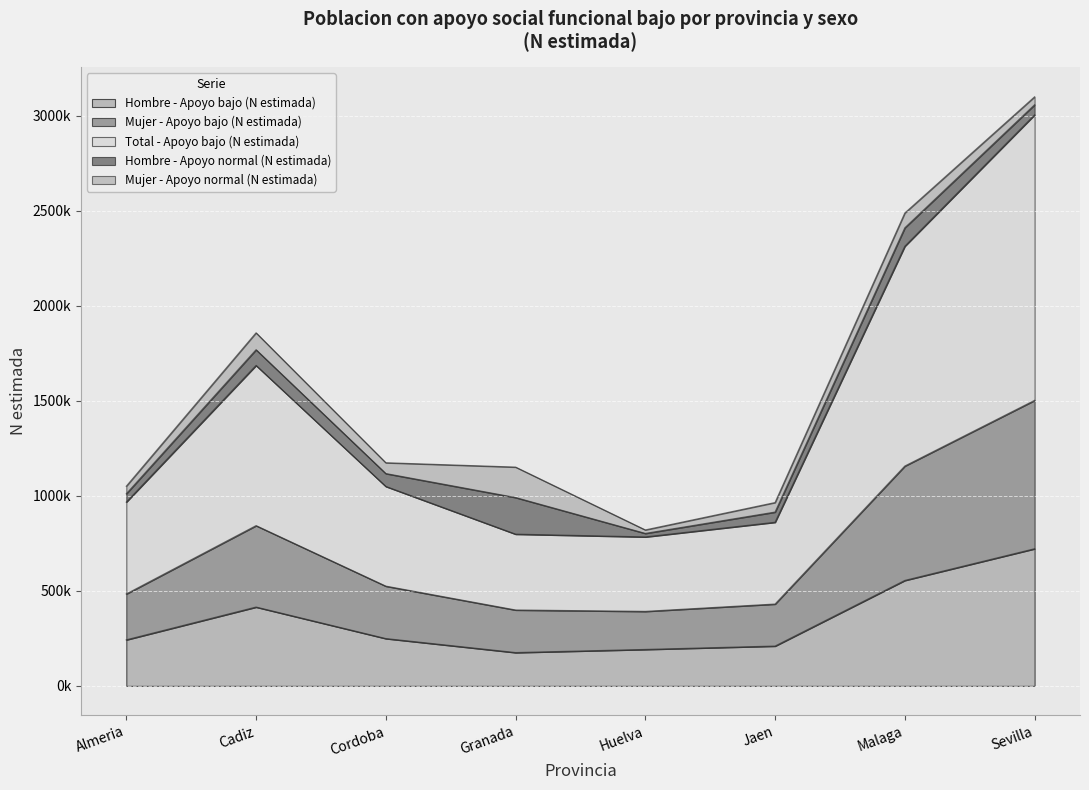

True or false: Total - Apoyo bajo (N estimada) and Mujer - Apoyo bajo (N estimada) intersect in this chart.

False